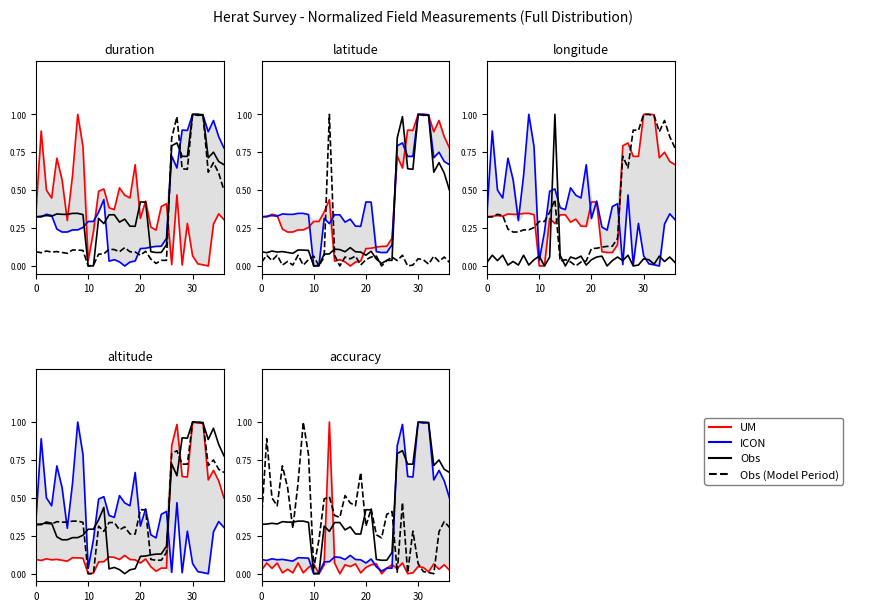

Reading left to right, what are all the values shown in this chart?

UM: 0.0	0.1	0.0	0.1	0.0	0.0	0.0	0.1	0.0	0.0	0.1	0.0	0.1	1.0	0.1	0.0	0.1	0.0	0.1	0.0	0.0	0.1	0.1	0.0	0.0	0.1	0.0	0.1	0.0	0.0	0.0	0.0	0.0	0.1	0.0	0.1	0.0
ICON: 0.1	0.1	0.1	0.1	0.1	0.1	0.1	0.1	0.1	0.1	0.0	0.0	0.1	0.1	0.1	0.1	0.1	0.1	0.1	0.1	0.1	0.1	0.0	0.0	0.0	0.0	0.8	1.0	0.6	0.6	1.0	1.0	1.0	0.6	0.7	0.6	0.5
Obs: 0.3	0.3	0.3	0.3	0.3	0.3	0.3	0.3	0.3	0.3	0.0	0.0	0.3	0.3	0.3	0.3	0.3	0.3	0.3	0.3	0.4	0.4	0.1	0.1	0.1	0.1	0.8	0.8	0.7	0.7	1.0	1.0	1.0	0.7	0.8	0.7	0.7
Obs (Model Period): 0.4	0.9	0.5	0.4	0.7	0.6	0.3	0.6	1.0	0.8	0.0	0.2	0.5	0.5	0.4	0.4	0.5	0.5	0.4	0.7	0.3	0.4	0.3	0.2	0.4	0.4	0.0	0.5	0.0	0.3	0.1	0.0	0.0	0.0	0.3	0.3	0.3